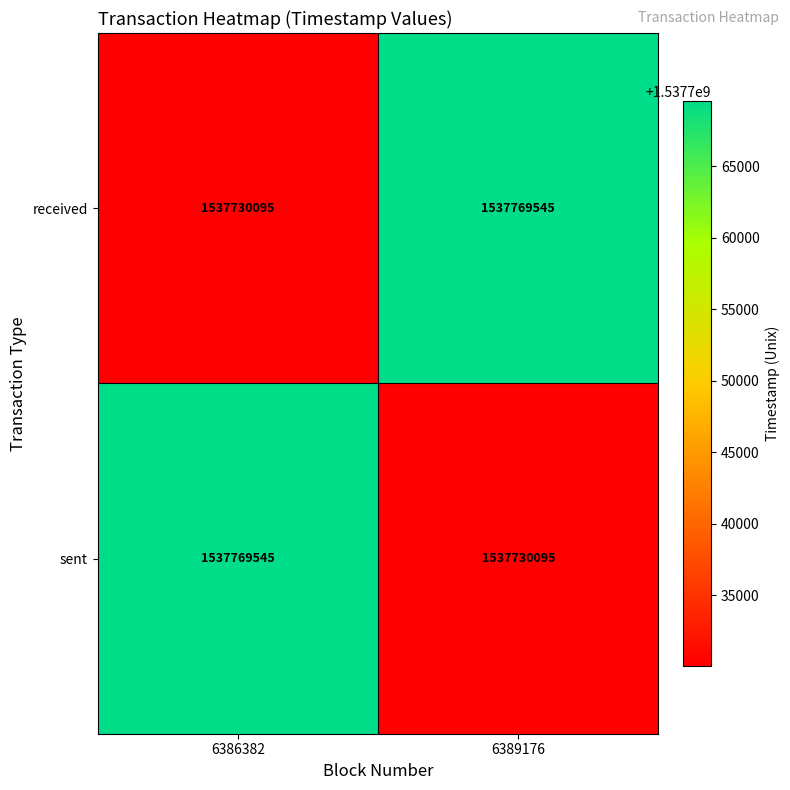

Reading left to right, extract all data points from this chart.

received: 6386382=1537730095	6389176=1537769545
sent: 6386382=1537769545	6389176=1537730095